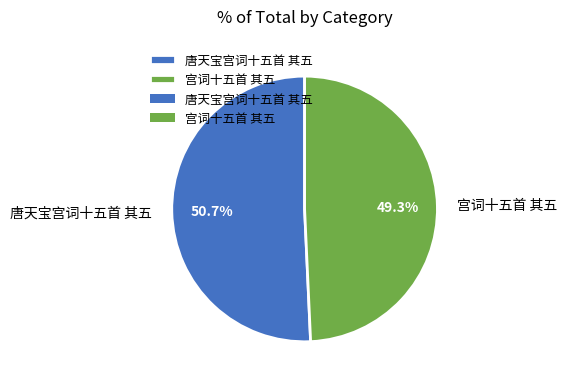

How many slices are in this pie chart?

2